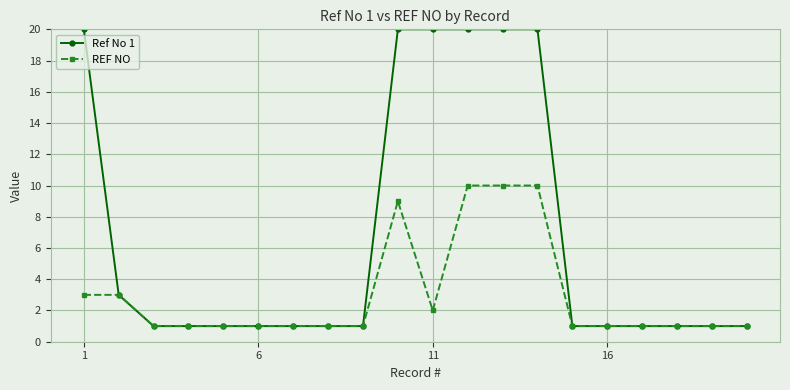

At how many categories does at least one series exceed 11?

6